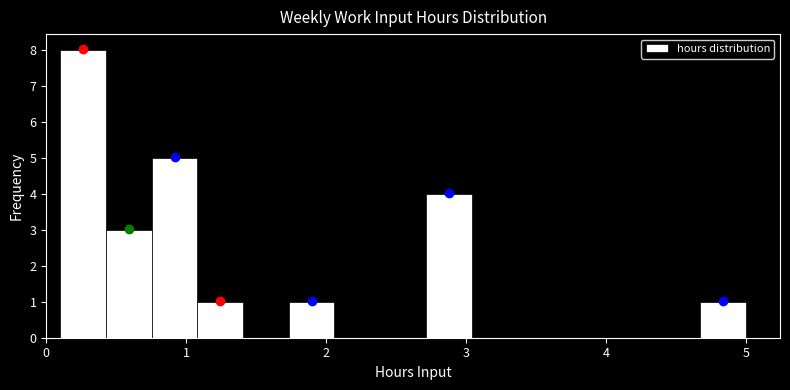

Read against the x-axis, roughly where is the centre of the tallest bar?

0.3